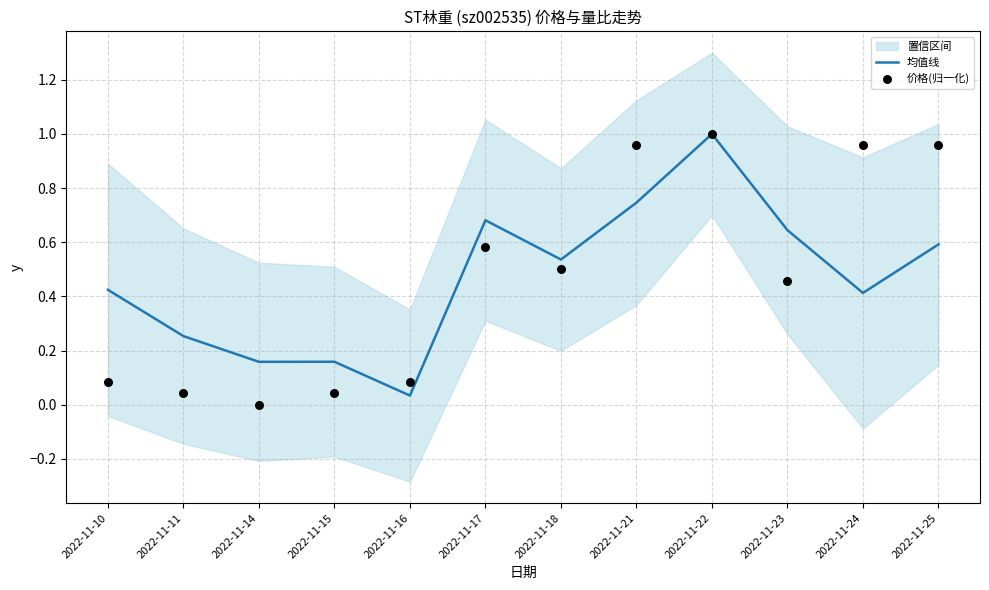

At which label is 均值线 closest to 0?

2022-11-16